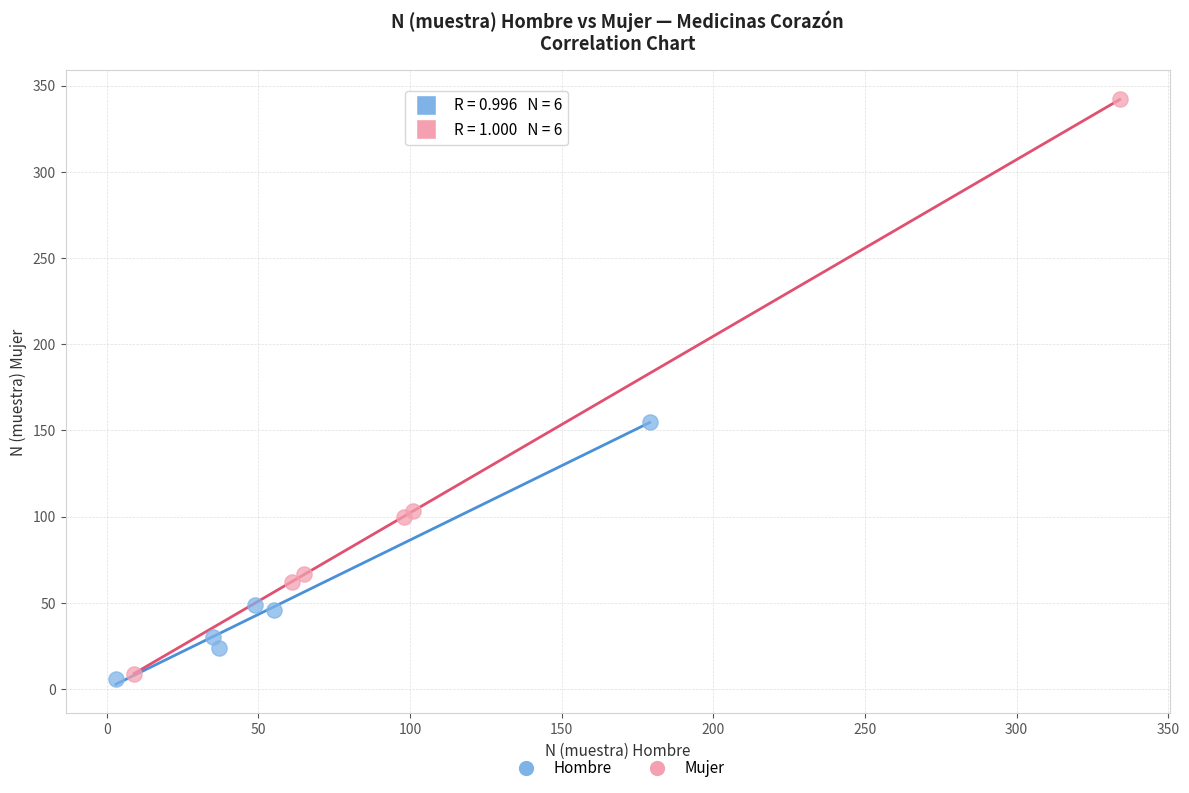

Which series has the widest spread of Y values?

Mujer